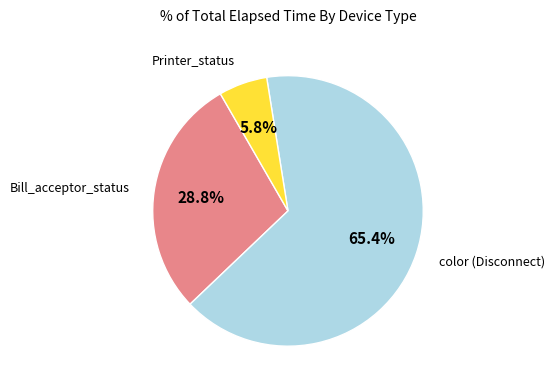

Is there any slice that represents more than half of the pie?

Yes